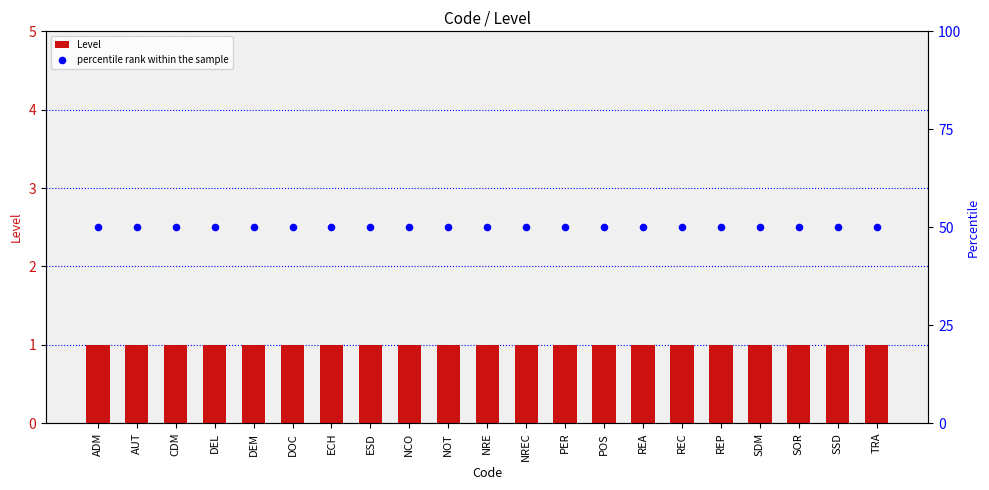

What is the total value across all series at ESD?

51